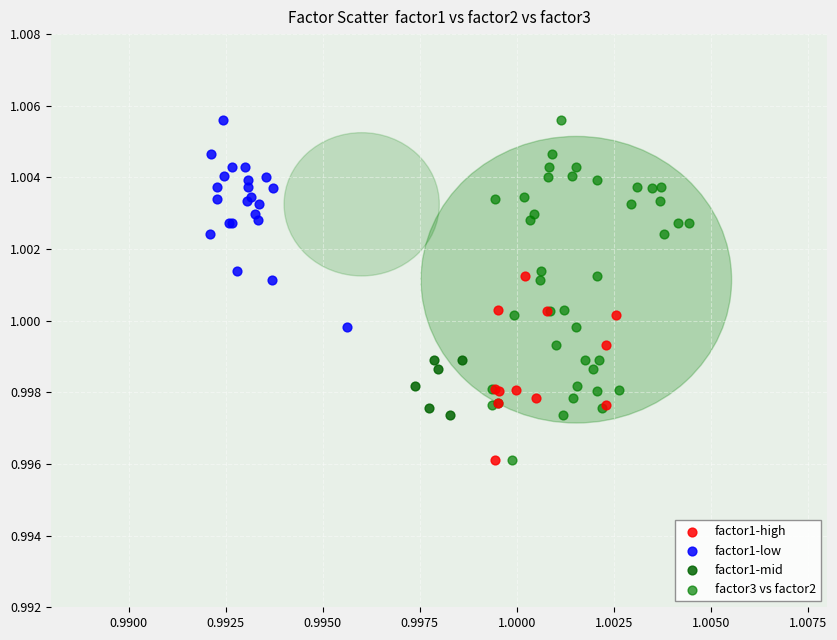

What are all the series names shown in the legend?

factor1-high, factor1-low, factor1-mid, factor3 vs factor2